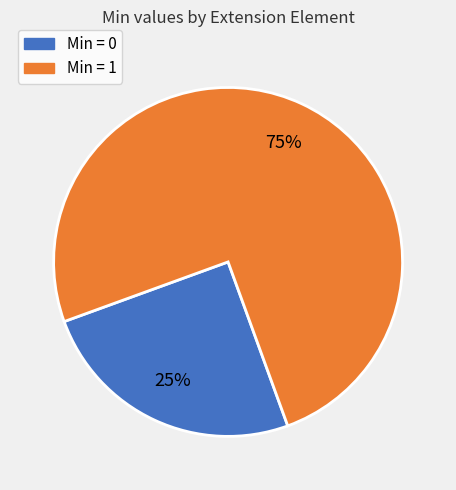

Is there a majority slice in this chart?

Yes